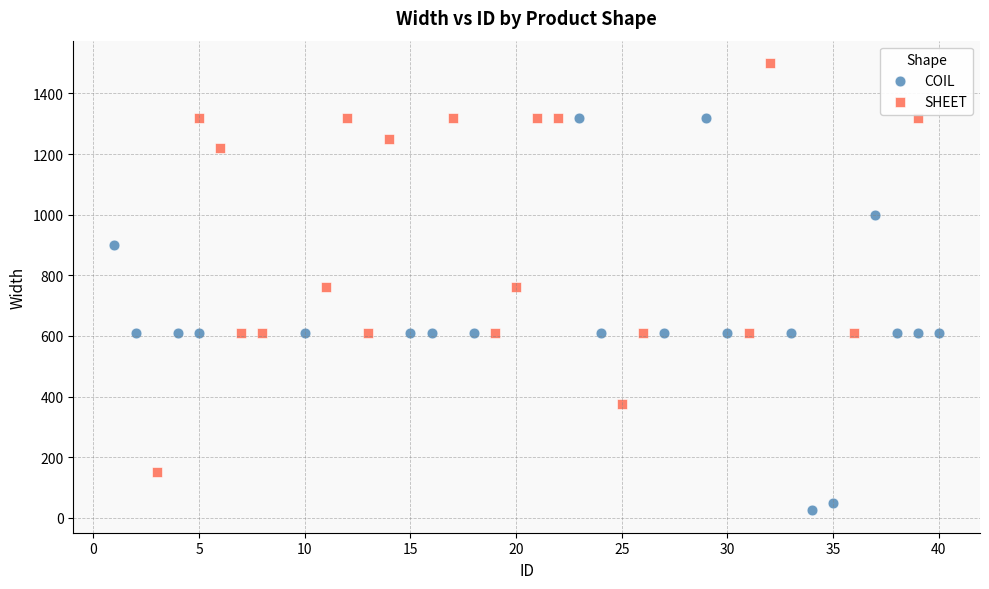

Which series reaches the minimum Y coordinate?

COIL